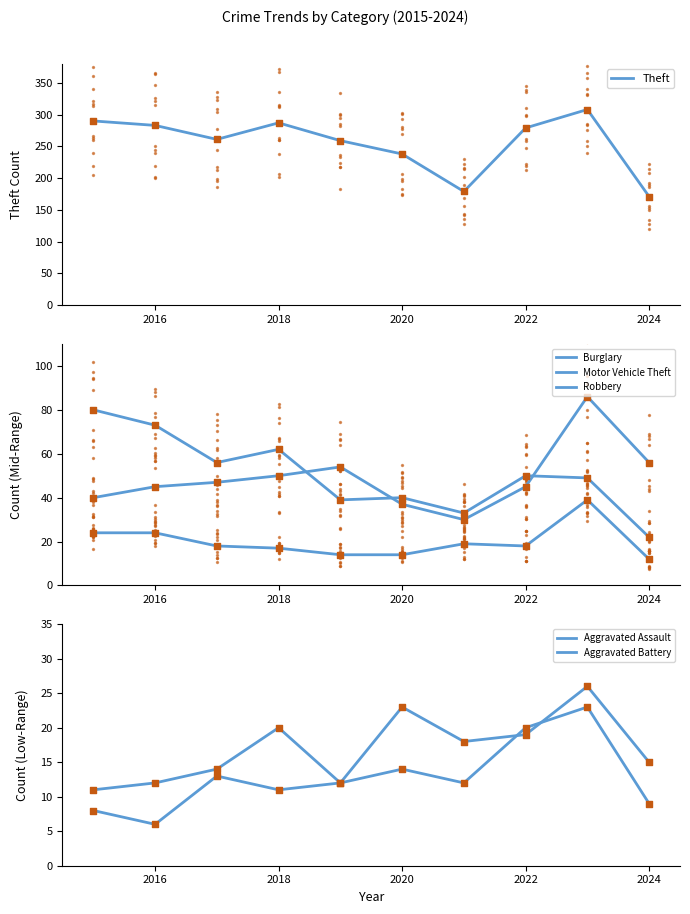

Is the value of Aggravated Assault at 9 greater than the value of Robbery at 2026?

No